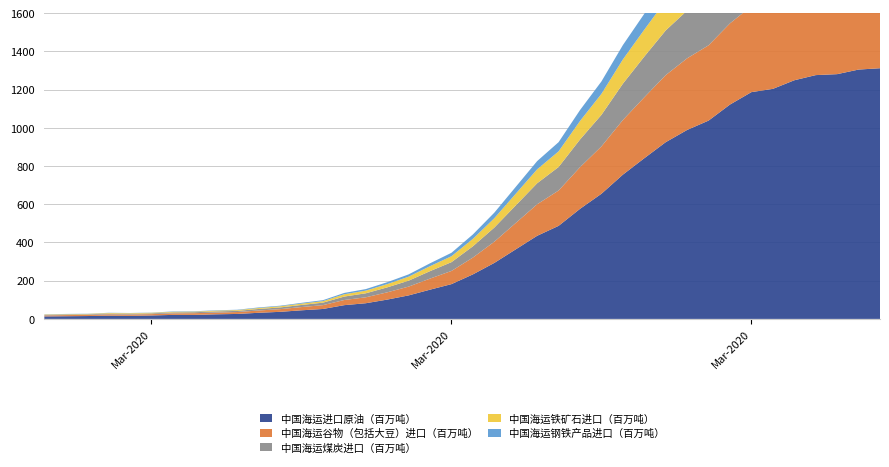

Reading right to left, transcribe all the data shown in this chart.

value: 2020-04-06=1312	2020-04-05=1305	2020-04-04=1281	2020-04-03=1276	2020-04-02=1249	2020-04-01=1204	2020-03-31=1187	2020-03-30=1122	2020-03-29=1038	2020-03-28=989	2020-03-27=925	2020-03-26=841	2020-03-25=755	2020-03-24=655	2020-03-23=576	2020-03-22=487	2020-03-21=435	2020-03-20=364	2020-03-19=293	2020-03-18=233	2020-03-17=182	2020-03-16=153	2020-03-15=123	2020-03-14=101	2020-03-13=82	2020-03-12=72	2020-03-11=52	2020-03-10=45	2020-03-09=37	2020-03-08=32	2020-03-07=26	2020-03-06=24	2020-03-05=21	2020-03-04=21	2020-03-03=18	2020-03-02=16	2020-03-01=17	2020-02-29=15	2020-02-28=14	2020-02-27=13
value_s2: 2020-04-06=497	2020-04-05=495	2020-04-04=486	2020-04-03=484	2020-04-02=473	2020-04-01=456	2020-03-31=450	2020-03-30=425	2020-03-29=394	2020-03-28=375	2020-03-27=351	2020-03-26=319	2020-03-25=286	2020-03-24=248	2020-03-23=218	2020-03-22=185	2020-03-21=165	2020-03-20=138	2020-03-19=111	2020-03-18=88	2020-03-17=69	2020-03-16=58	2020-03-15=46	2020-03-14=38	2020-03-13=31	2020-03-12=27	2020-03-11=20	2020-03-10=17	2020-03-09=14	2020-03-08=12	2020-03-07=10	2020-03-06=9	2020-03-05=9	2020-03-04=8	2020-03-03=7	2020-03-02=7	2020-03-01=7	2020-02-29=6	2020-02-28=6	2020-02-27=5
value_s3: 2020-04-06=333	2020-04-05=331	2020-04-04=325	2020-04-03=323	2020-04-02=316	2020-04-01=304	2020-03-31=299	2020-03-30=283	2020-03-29=261	2020-03-28=250	2020-03-27=234	2020-03-26=213	2020-03-25=190	2020-03-24=165	2020-03-23=145	2020-03-22=123	2020-03-21=110	2020-03-20=92	2020-03-19=74	2020-03-18=59	2020-03-17=46	2020-03-16=39	2020-03-15=31	2020-03-14=26	2020-03-13=21	2020-03-12=18	2020-03-11=13	2020-03-10=11	2020-03-09=9	2020-03-08=8	2020-03-07=6	2020-03-06=6	2020-03-05=5	2020-03-04=5	2020-03-03=4	2020-03-02=4	2020-03-01=4	2020-02-29=3	2020-02-28=3	2020-02-27=3
value_s4: 2020-04-06=222	2020-04-05=220	2020-04-04=216	2020-04-03=215	2020-04-02=210	2020-04-01=202	2020-03-31=199	2020-03-30=188	2020-03-29=174	2020-03-28=167	2020-03-27=156	2020-03-26=141	2020-03-25=127	2020-03-24=110	2020-03-23=97	2020-03-22=82	2020-03-21=73	2020-03-20=61	2020-03-19=49	2020-03-18=39	2020-03-17=31	2020-03-16=26	2020-03-15=21	2020-03-14=17	2020-03-13=14	2020-03-12=12	2020-03-11=8	2020-03-10=7	2020-03-09=6	2020-03-08=5	2020-03-07=4	2020-03-06=4	2020-03-05=3	2020-03-04=3	2020-03-03=3	2020-03-02=3	2020-03-01=3	2020-02-29=2	2020-02-28=2	2020-02-27=2
value_s5: 2020-04-06=131	2020-04-05=130	2020-04-04=127	2020-04-03=127	2020-04-02=124	2020-04-01=119	2020-03-31=118	2020-03-30=111	2020-03-29=103	2020-03-28=98	2020-03-27=92	2020-03-26=83	2020-03-25=75	2020-03-24=65	2020-03-23=57	2020-03-22=48	2020-03-21=43	2020-03-20=36	2020-03-19=29	2020-03-18=23	2020-03-17=18	2020-03-16=15	2020-03-15=12	2020-03-14=10	2020-03-13=8	2020-03-12=7	2020-03-11=5	2020-03-10=4	2020-03-09=3	2020-03-08=3	2020-03-07=2	2020-03-06=2	2020-03-05=2	2020-03-04=2	2020-03-03=1	2020-03-02=1	2020-03-01=1	2020-02-29=1	2020-02-28=1	2020-02-27=1